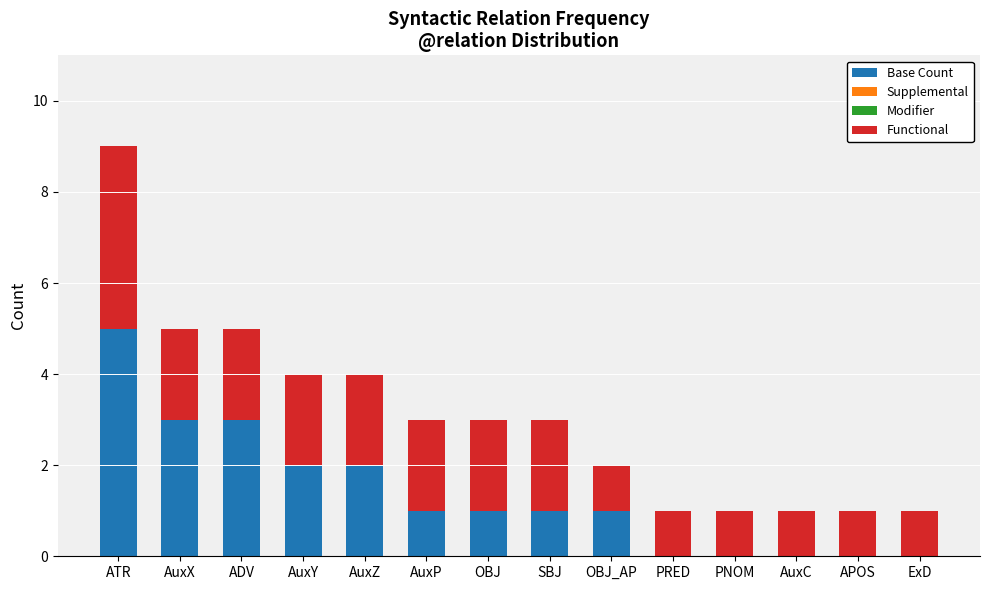

Is it true that Base Count equals 5 at ATR?

True